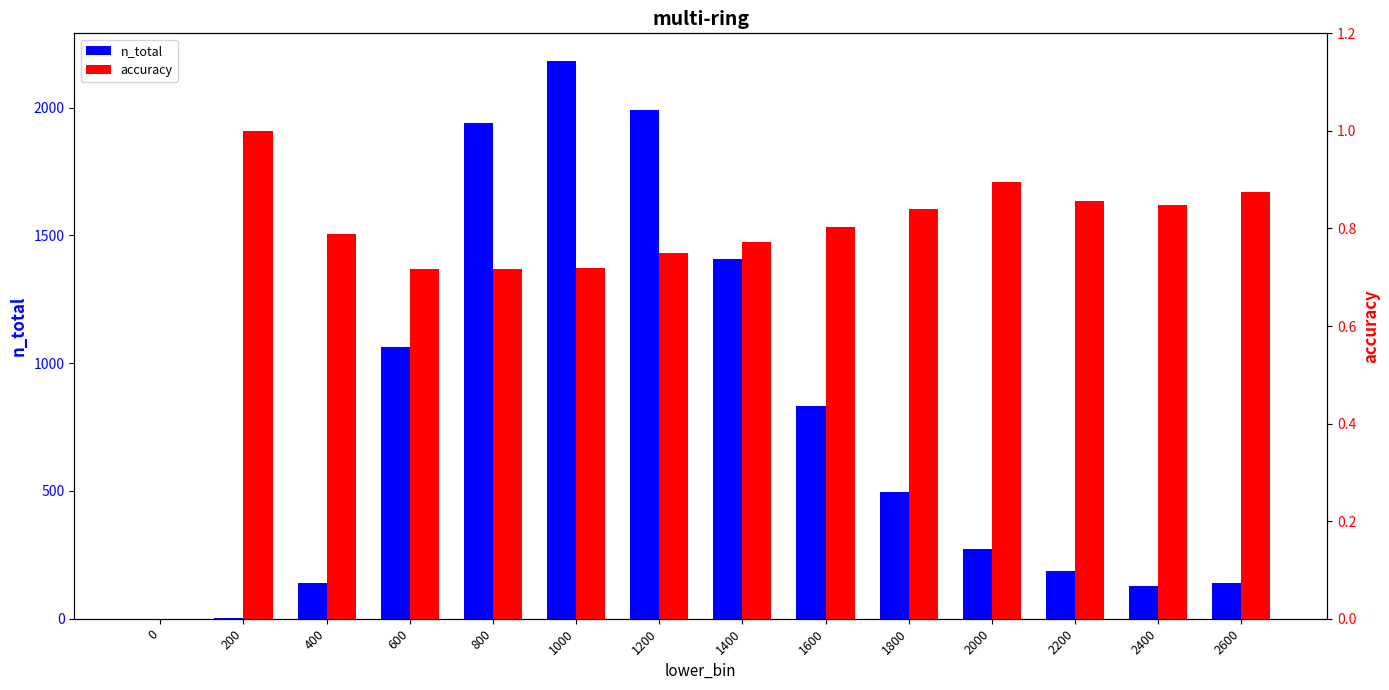

True or false: n_total has a value of 568.6 at 1400.

False